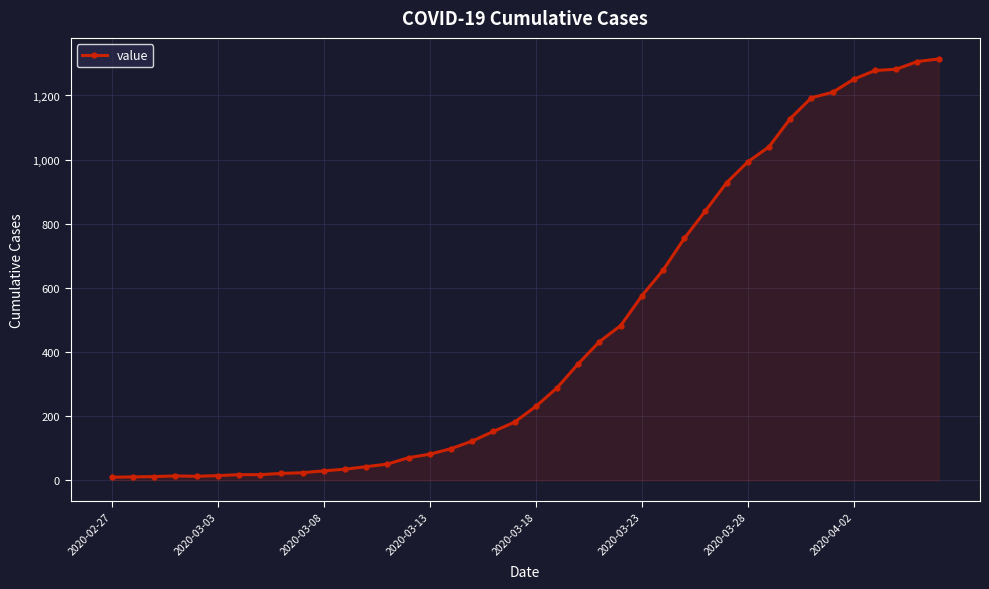

What is the greatest value displayed?

1314